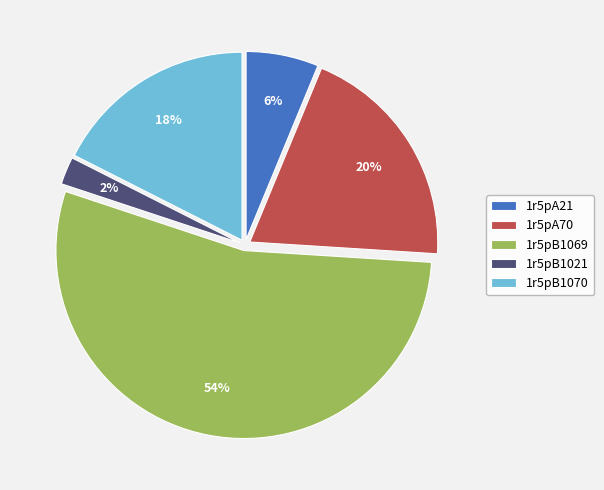

Which category has the biggest portion of the pie?

1r5pB1069